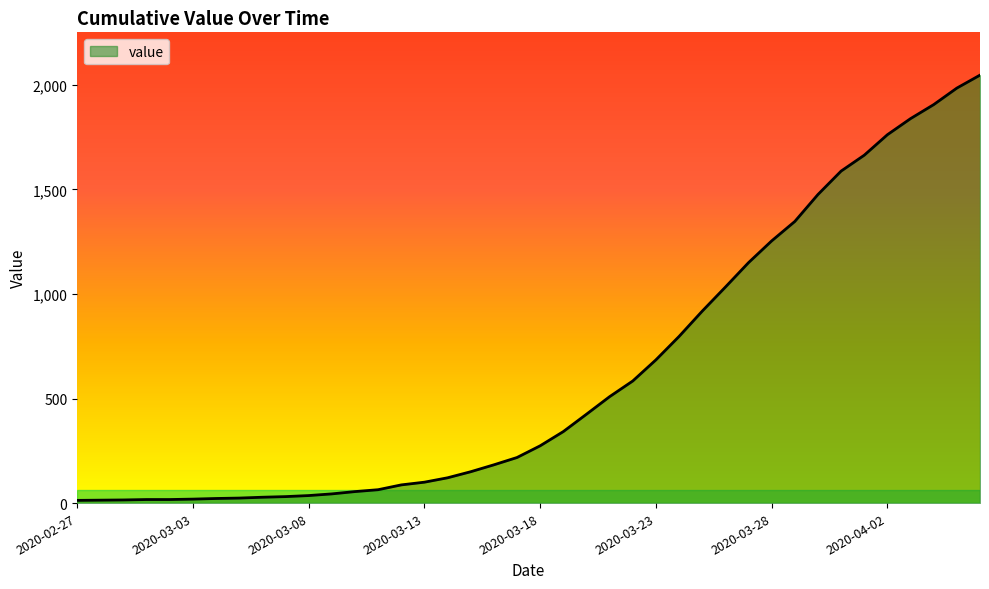

How many series are shown in this chart?

1